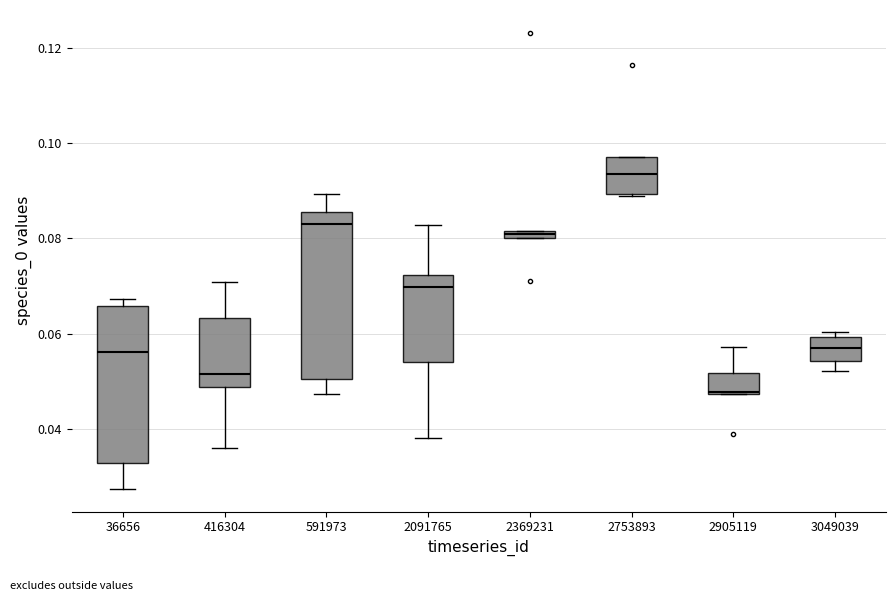

Which box has the lowest median line?

2905119